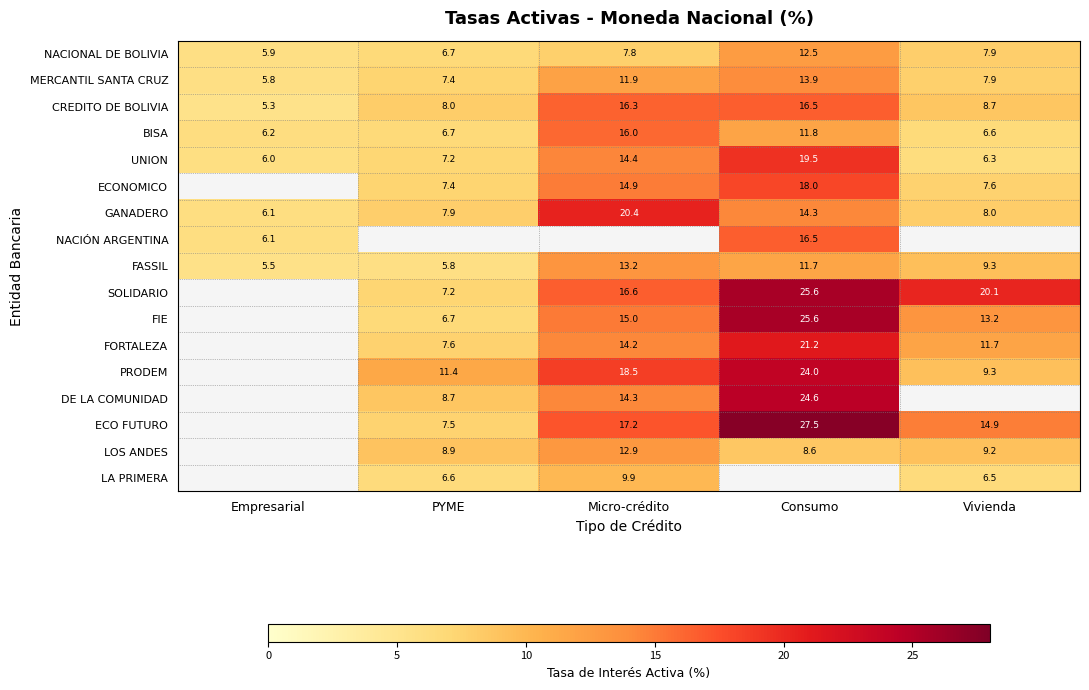

The ECONOMICO series shows 7.4 at PYME. True or false?

True